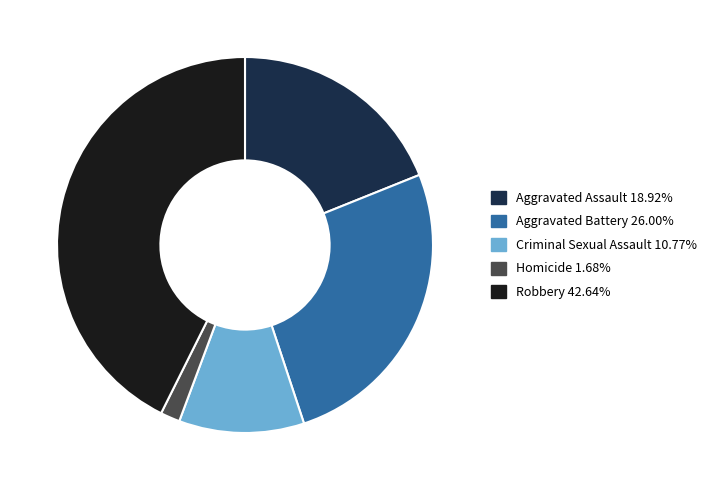

Count the number of slices in the pie.

5